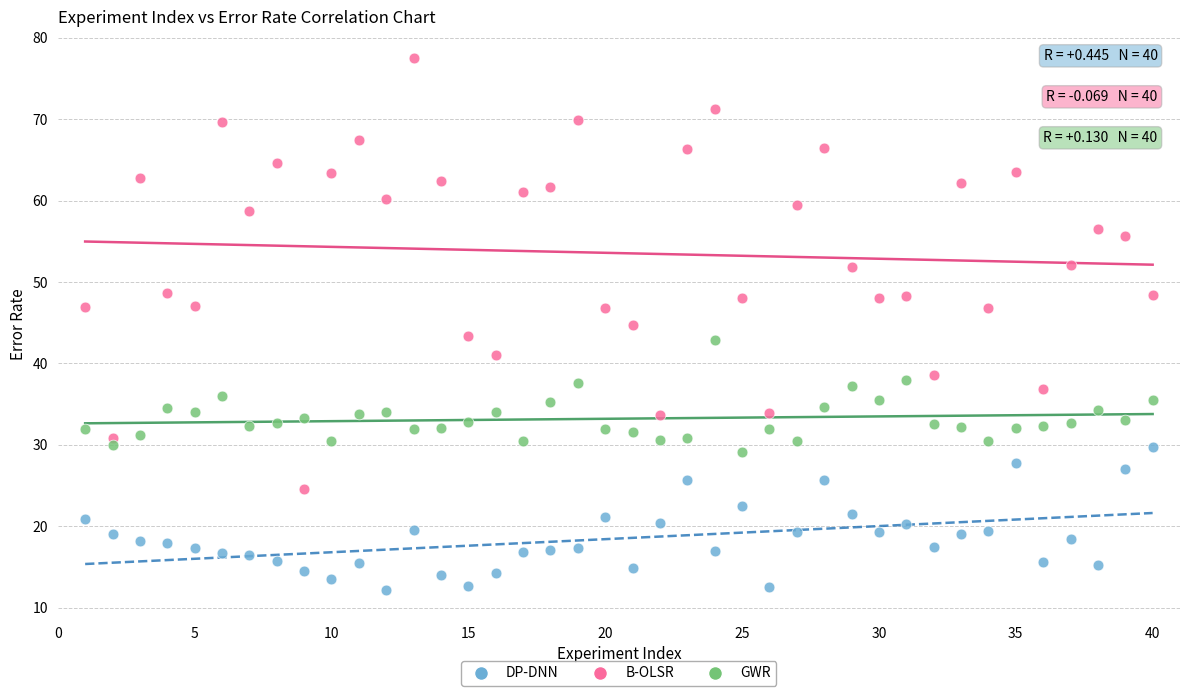

Which series reaches the minimum Y coordinate?

DP-DNN